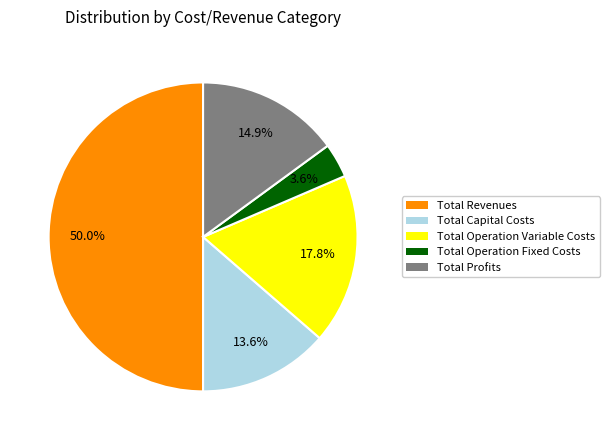

Approximately how many times larger is the value at Total Operation Fixed Costs compared to Total Capital Costs?

0.3